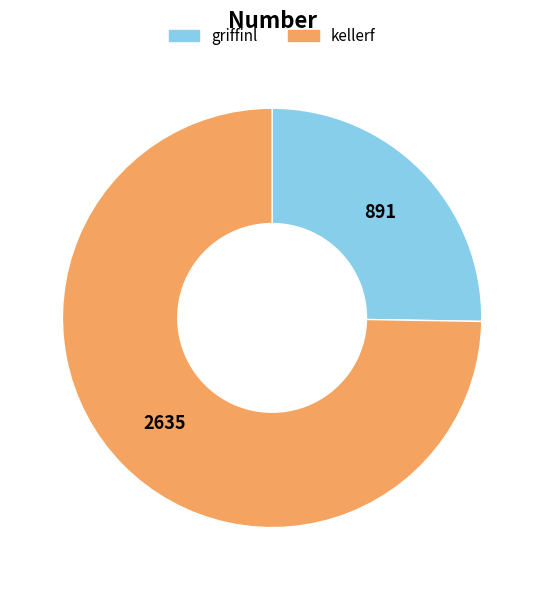

Approximately how many times larger is the value at kellerf compared to griffinl?

3.0